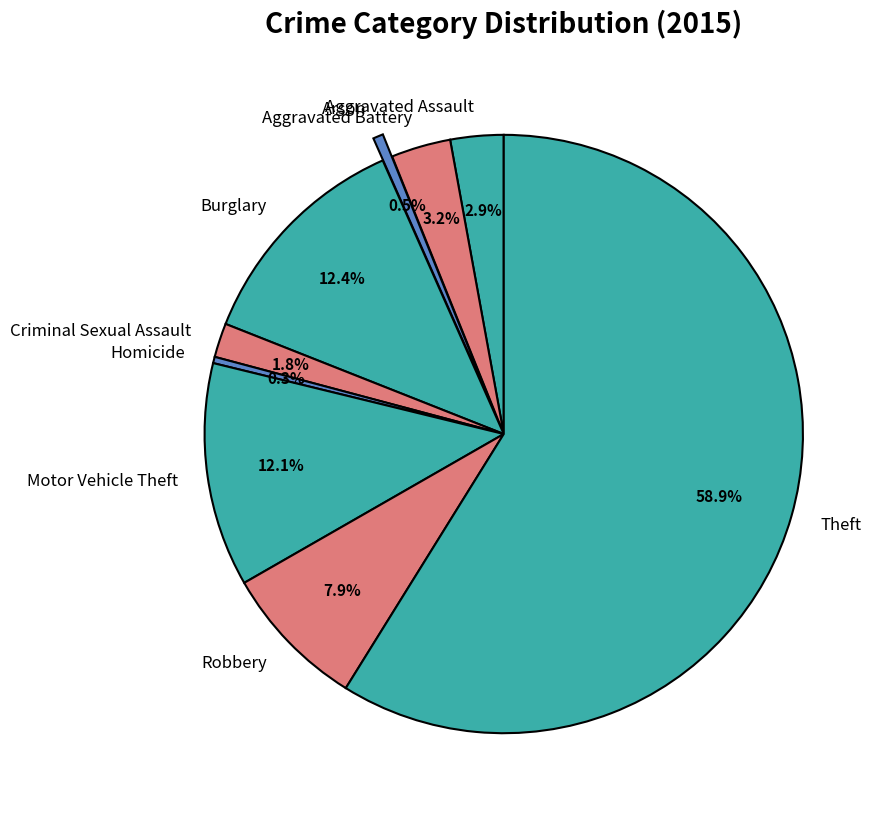

To the nearest percent, what is the difference between the Criminal Sexual Assault and Burglary slice percentages?

11%